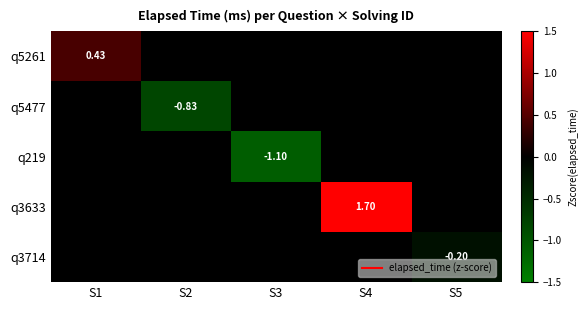

The q3714 series shows -0.2 at S5. True or false?

True